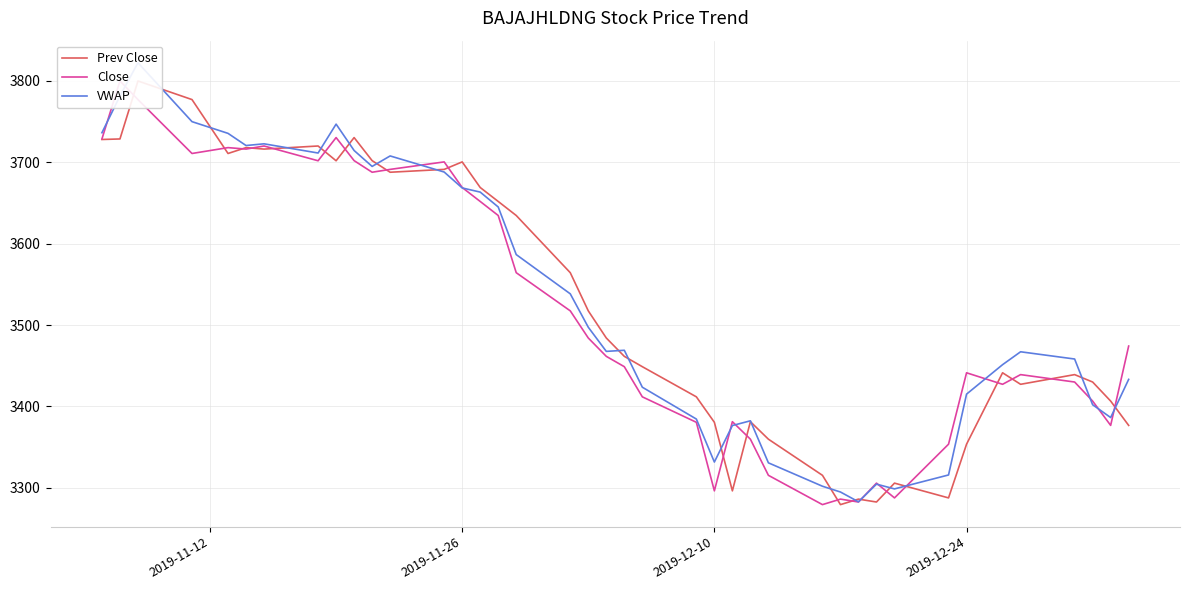

How many interior local valleys does the VWAP series have?

8